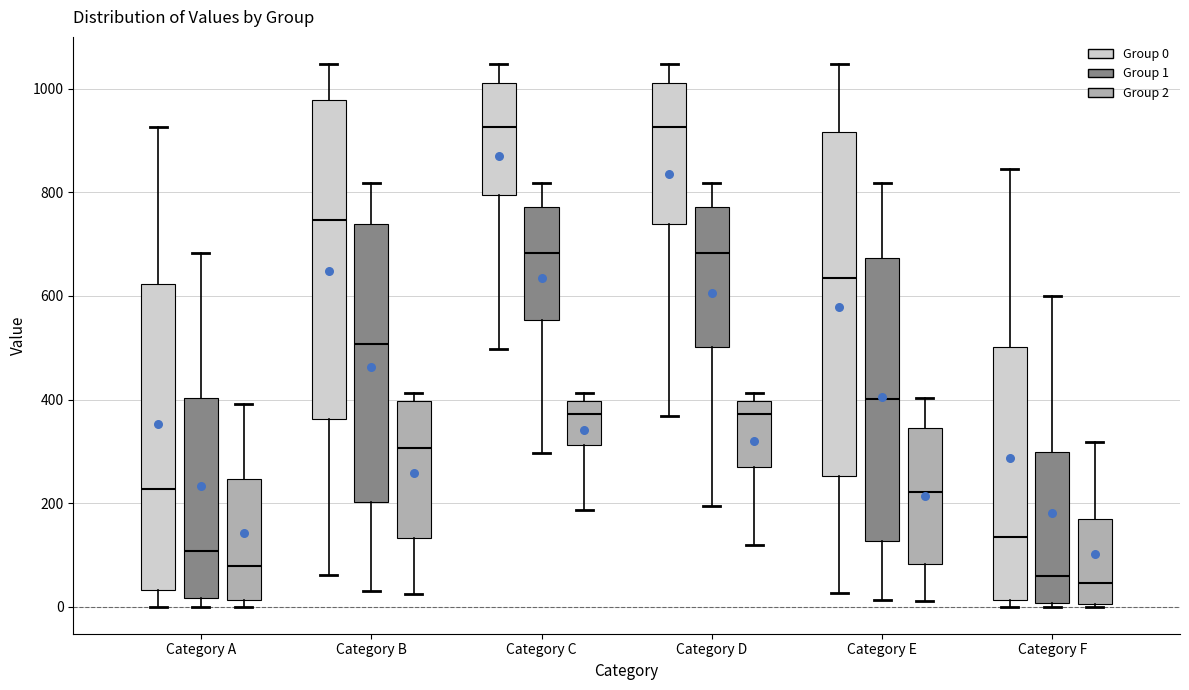

Where does the upper whisker of the box for Category A (Group 2) end on the y-axis? The values are not printed on the chart, so give them approximately, as read against the axis.

400